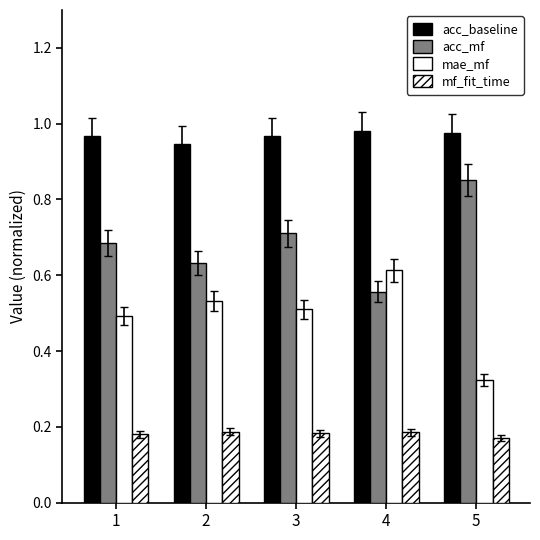

What is the difference between the mae_mf values at 4 and 3?

0.1